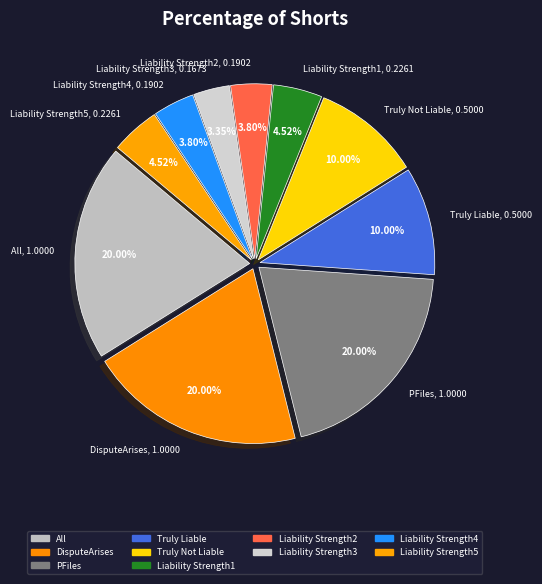

To the nearest percent, what portion does PFiles represent?

20%